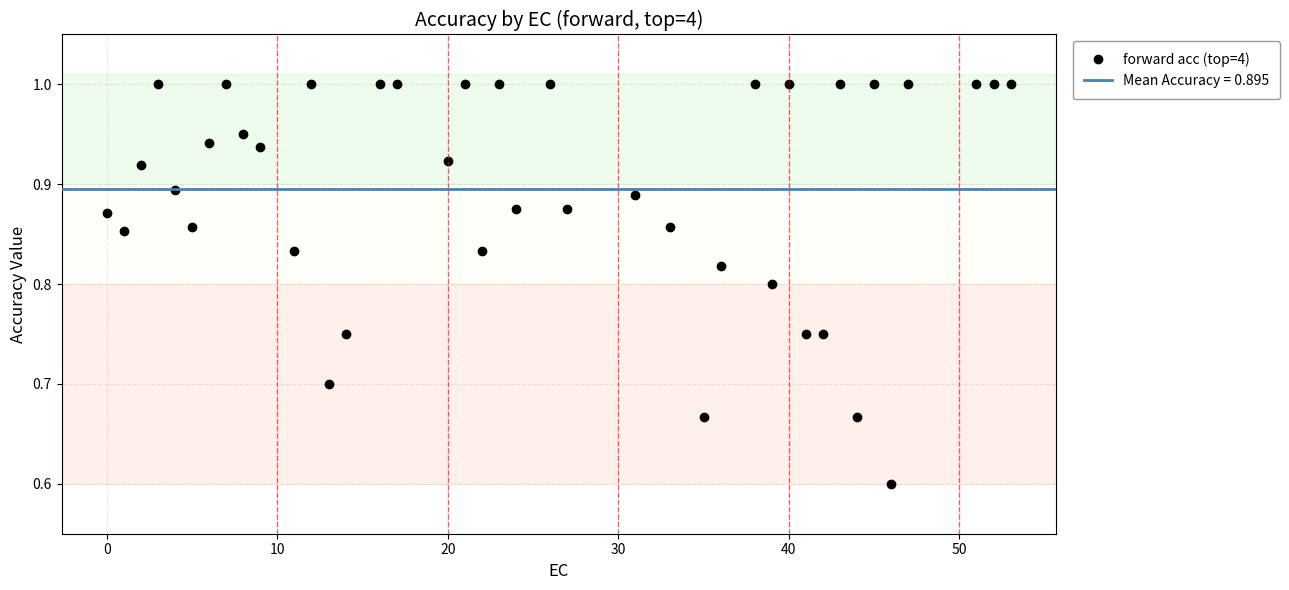

What is the maximum value for forward acc (top=4)?

1.0